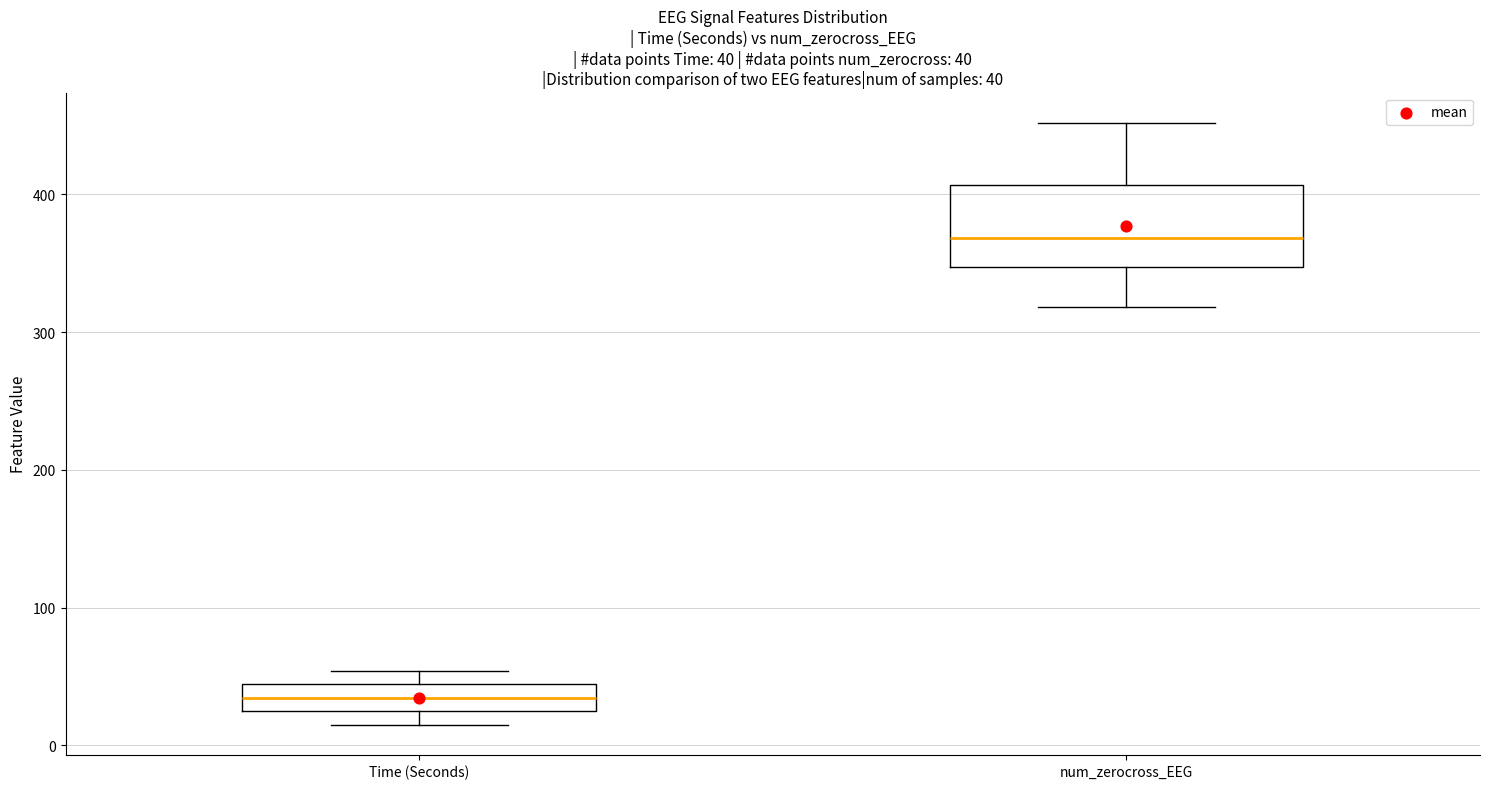

Which box's median line is the highest?

num_zerocross_EEG